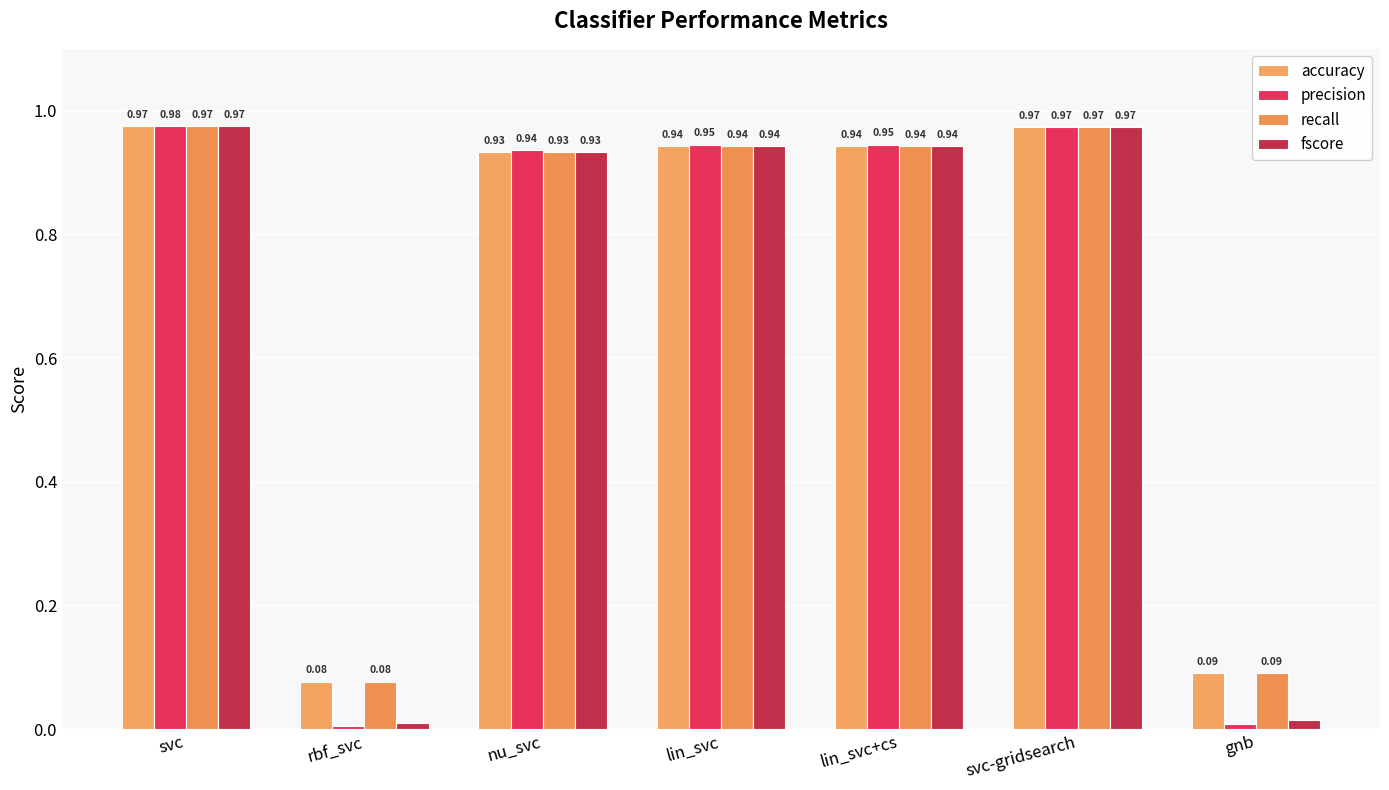

The value of precision at lin_svc is 0.5. True or false?

False